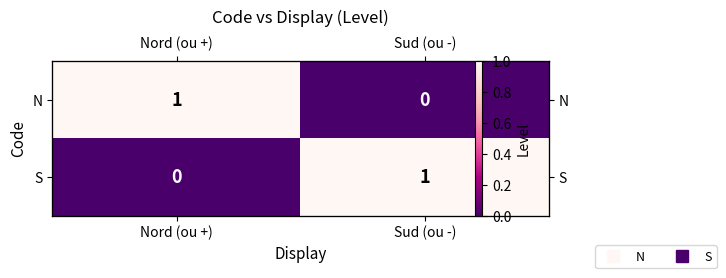

How many positive values does the N series have?

1